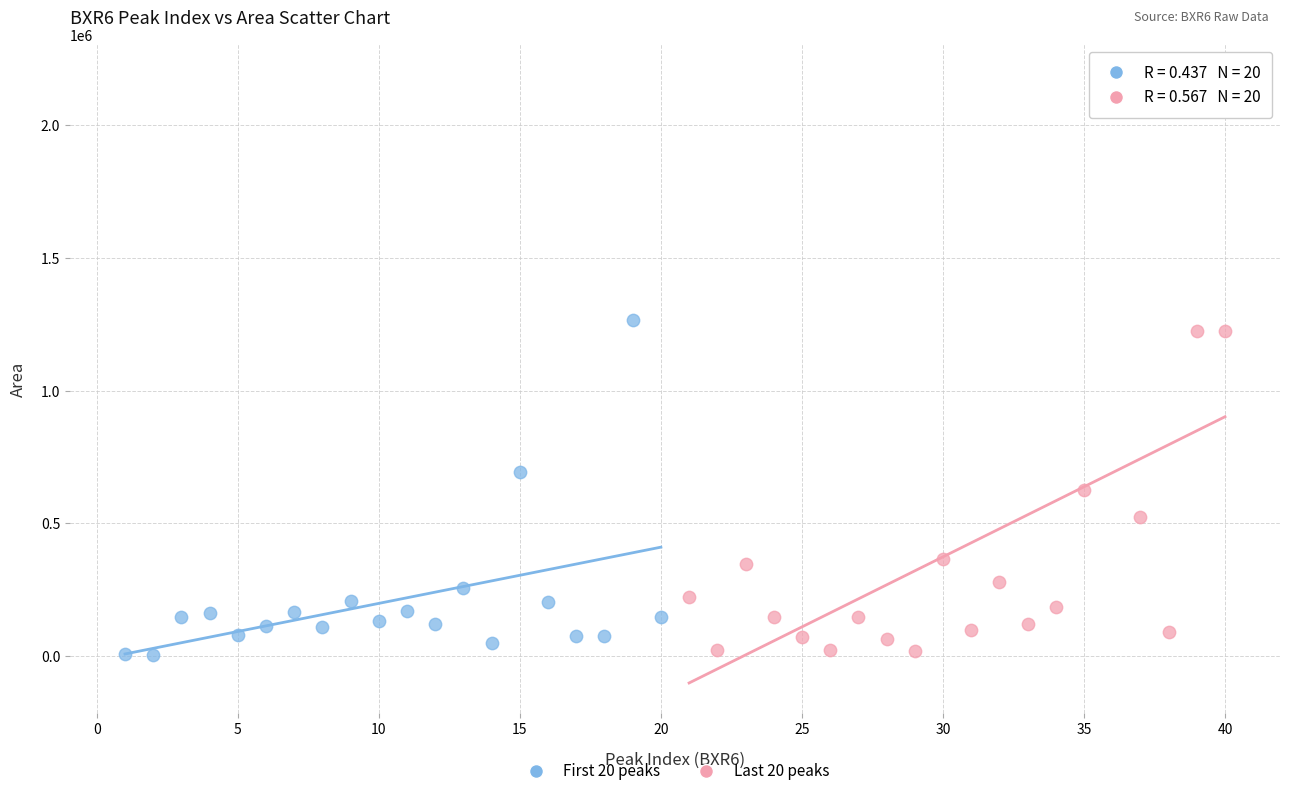

What are all the series names shown in the legend?

First 20 peaks, Last 20 peaks